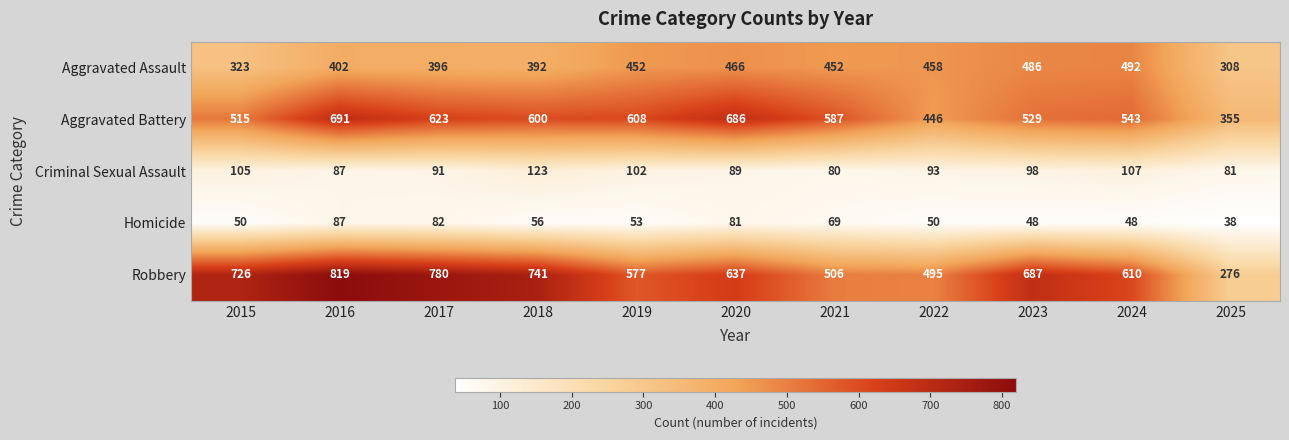

At 2018, list the series in order from smallest to largest.

Homicide, Criminal Sexual Assault, Aggravated Assault, Aggravated Battery, Robbery